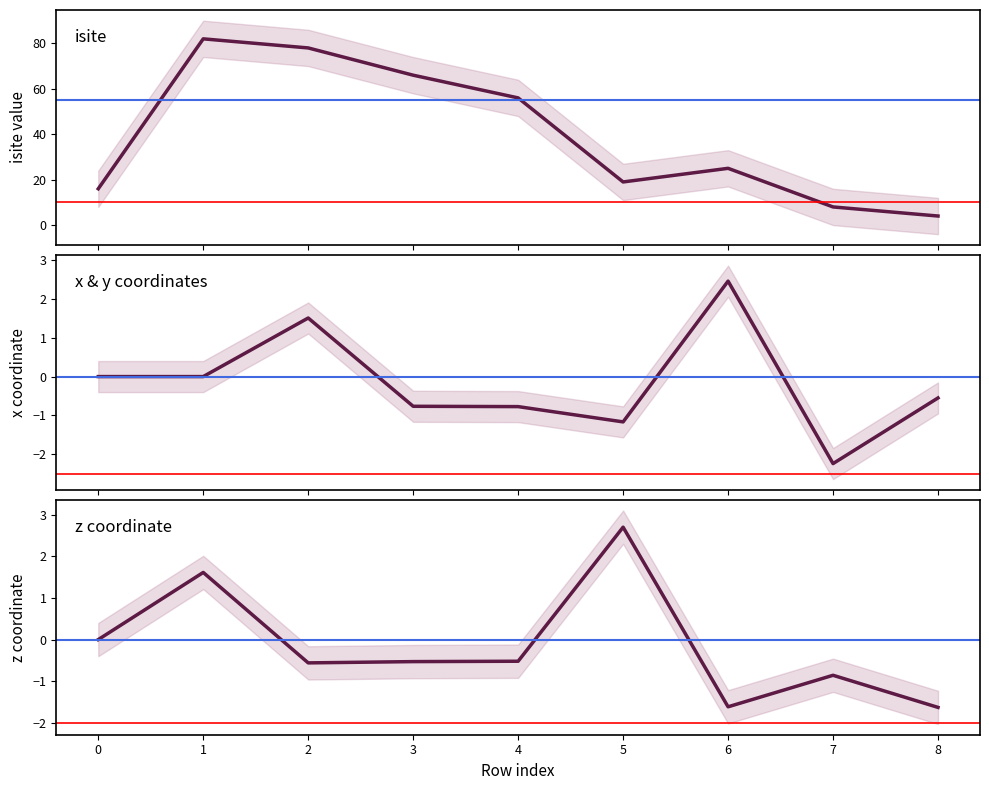

True or false: isite and x_coord intersect in this chart.

False